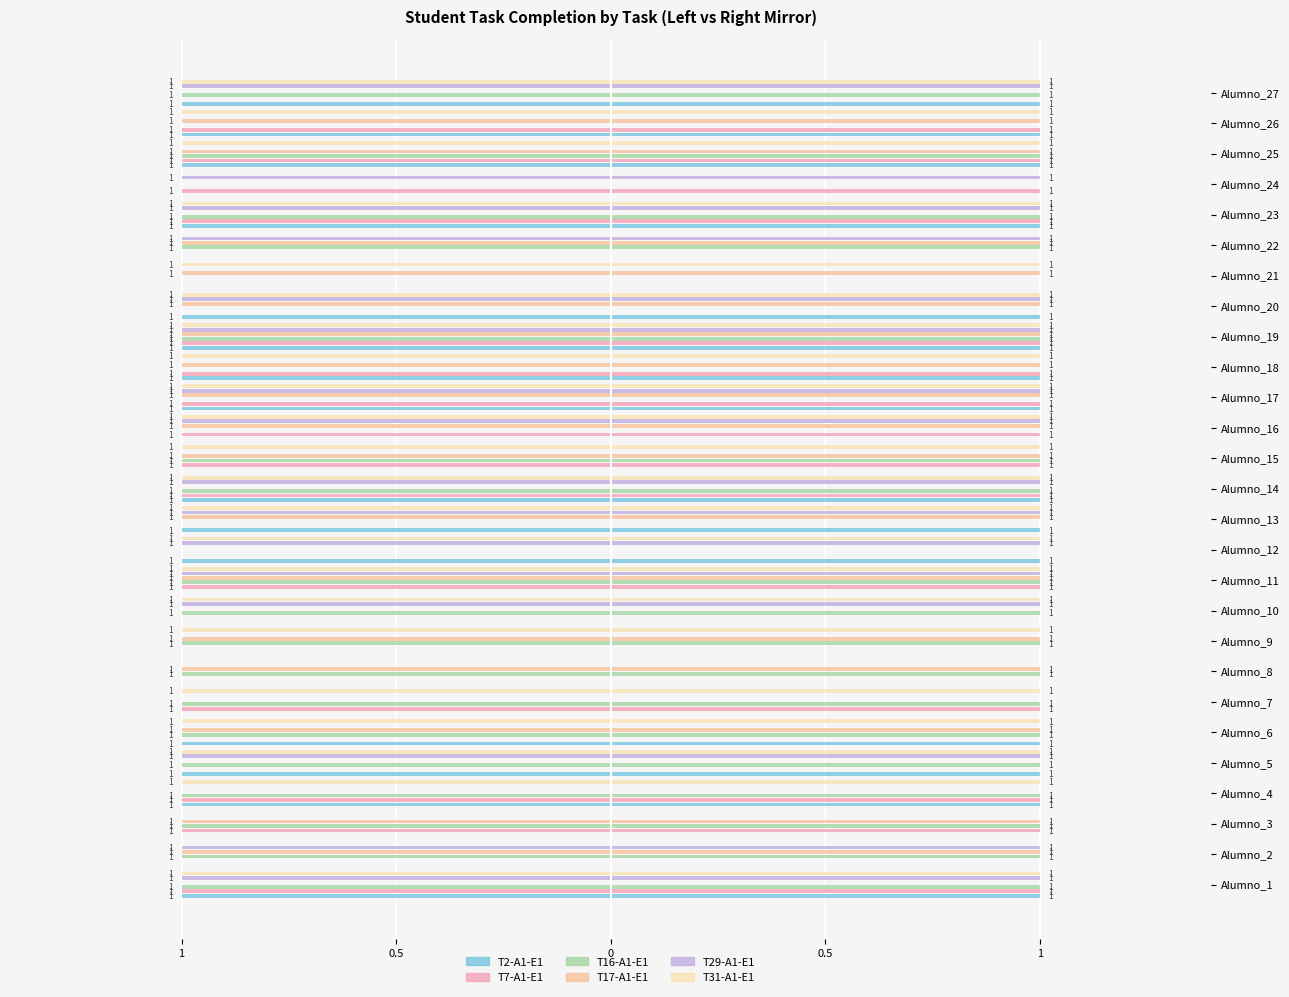

The T31-A1-E1 series shows -1 at Alumno_21. True or false?

True